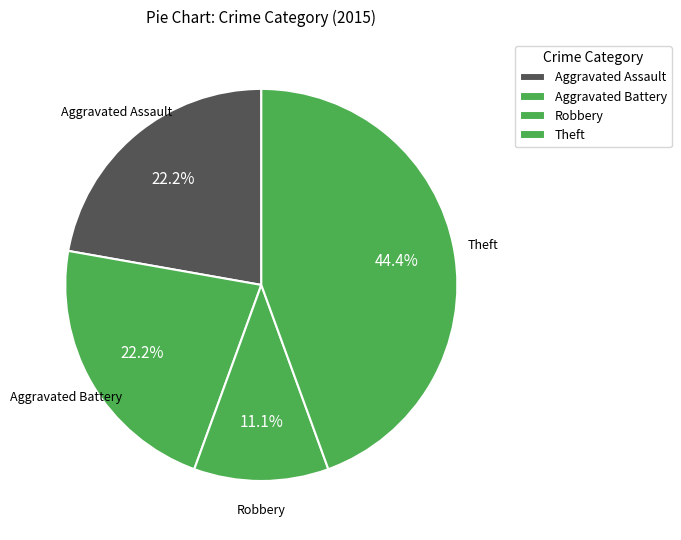

What is the largest slice in the pie chart?

Theft